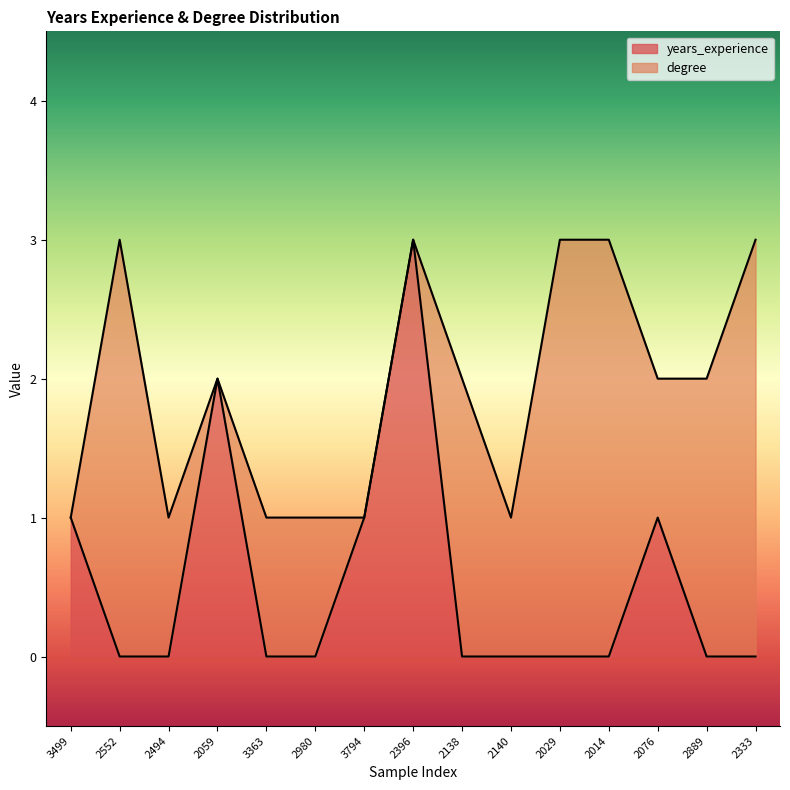

Reading left to right, what are all the values shown in this chart?

3499=1	2552=0	2494=0	2059=2	3363=0	2980=0	3794=1	2396=3	2138=0	2140=0	2029=0	2014=0	2076=1	2889=0	2333=0